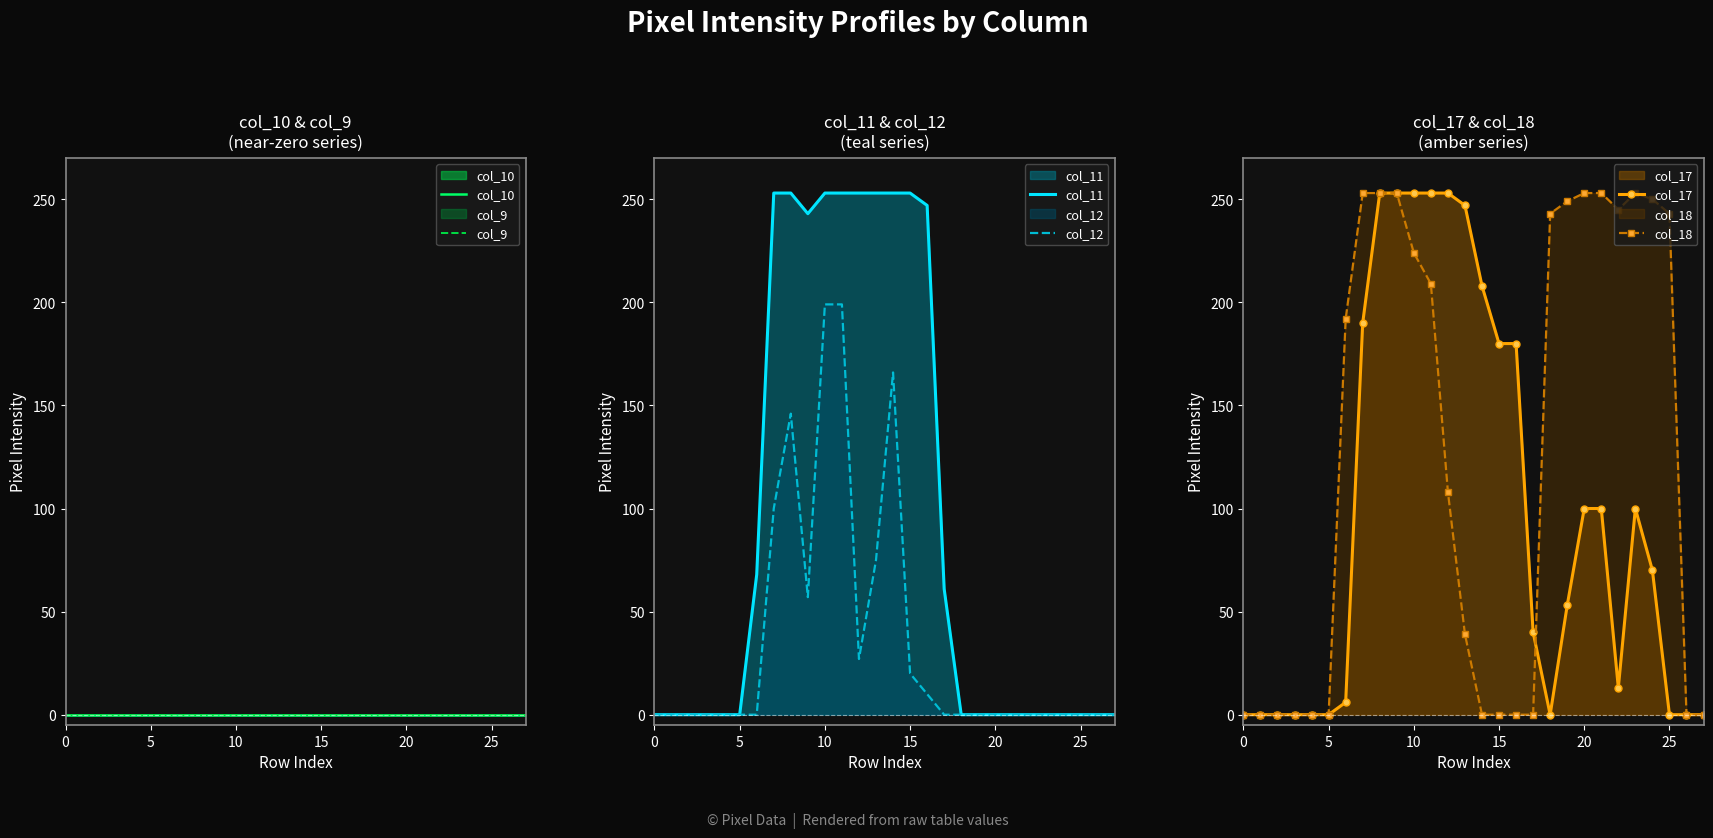

The col_12 series shows 199 at 11. True or false?

True